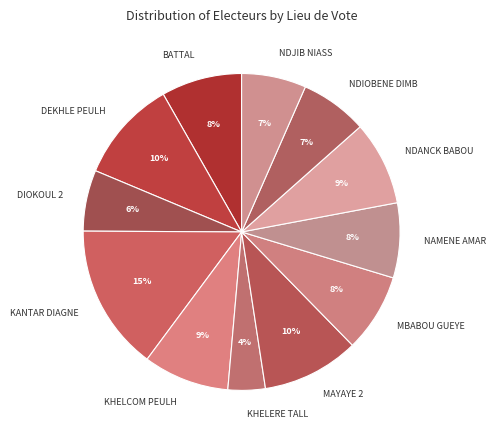

True or false: KANTAR DIAGNE accounts for 15% of the total.

True